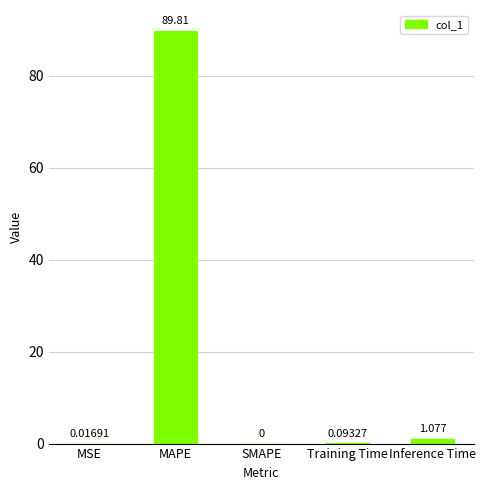

Which label corresponds to the largest value in the chart?

MAPE